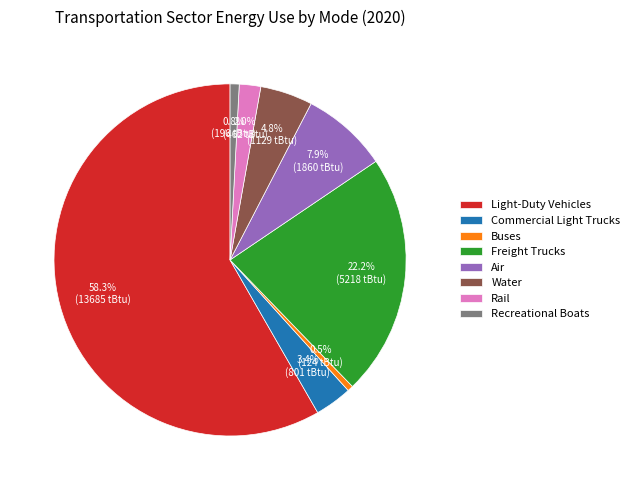

Which has a higher value, Light-Duty Vehicles or Water?

Light-Duty Vehicles